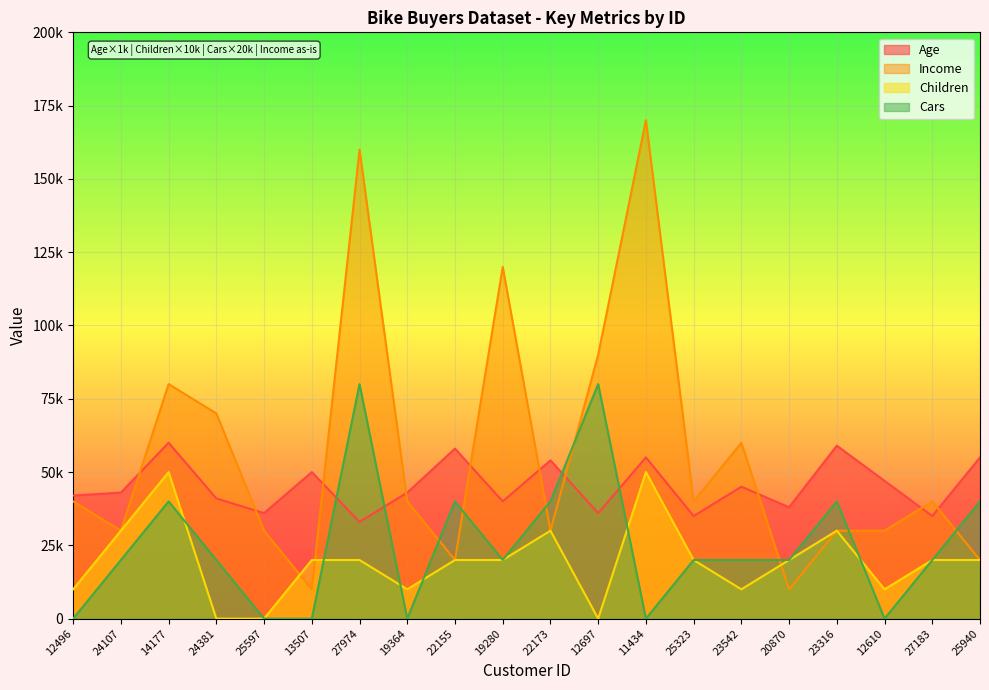

Between which two adjacent categories do Income and Children first intersect?

25597 and 13507